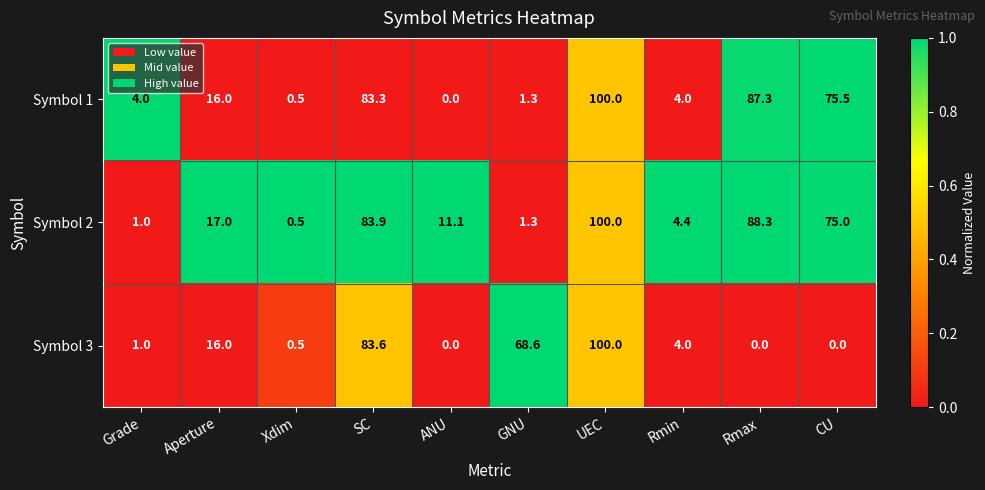

What is the sum of all Symbol 1 values?

371.9